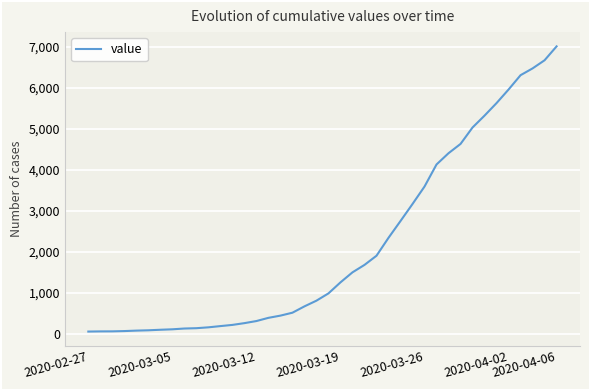

What is the difference between the maximum and minimum values?

6940